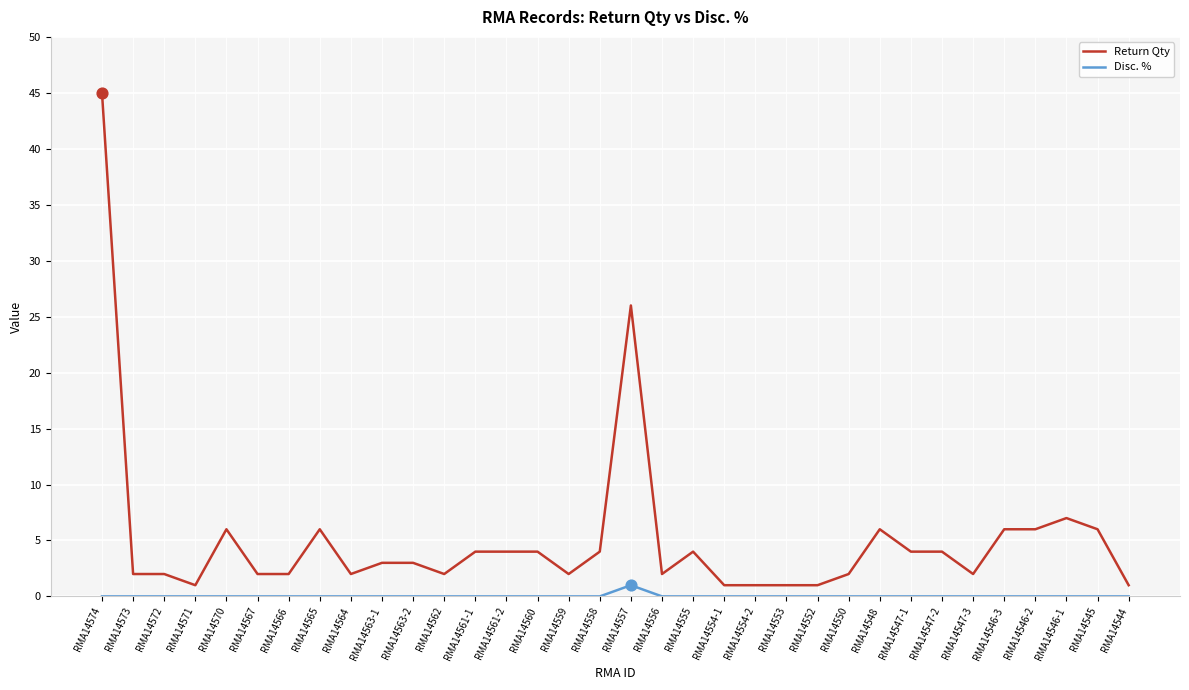

Which series has the largest range (max minus min)?

Return Qty